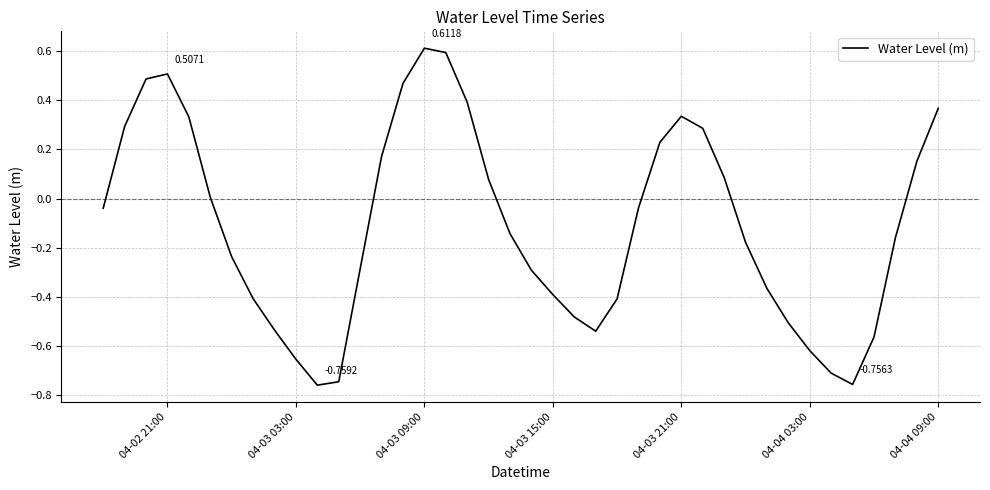

What is the difference between the maximum and minimum values?

1.4